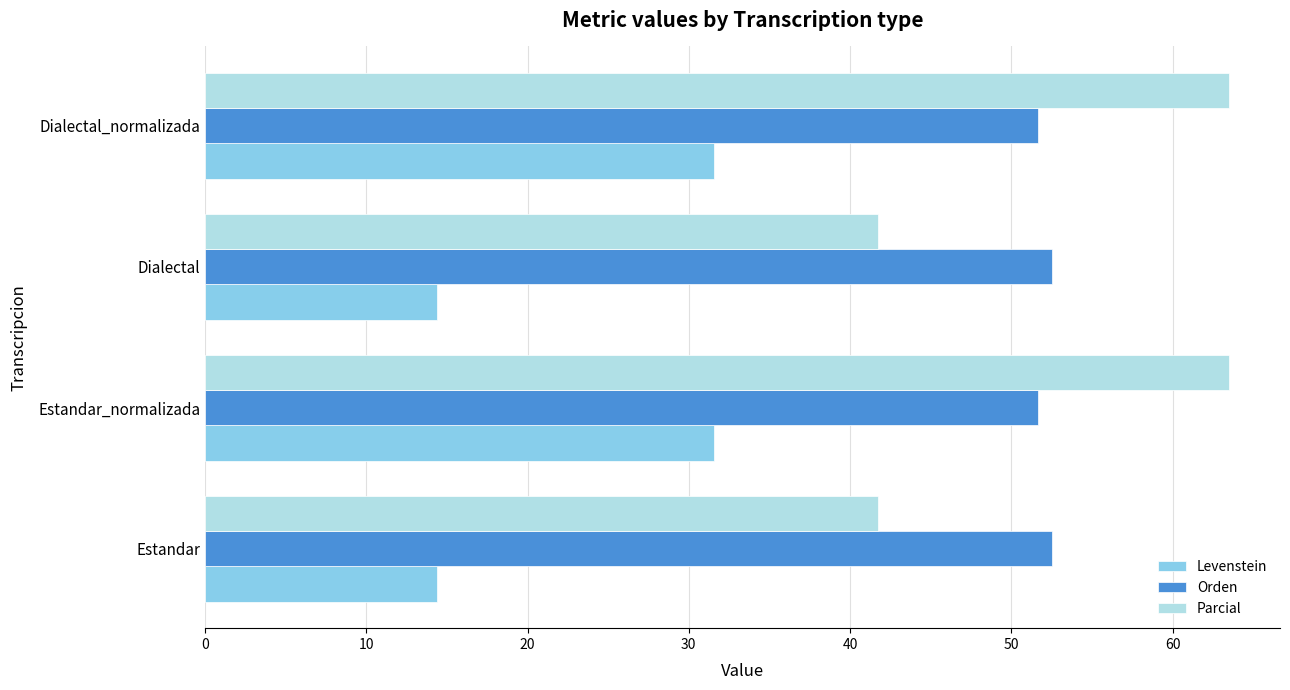

The value of Parcial at Dialectal_normalizada is 63.5. True or false?

True